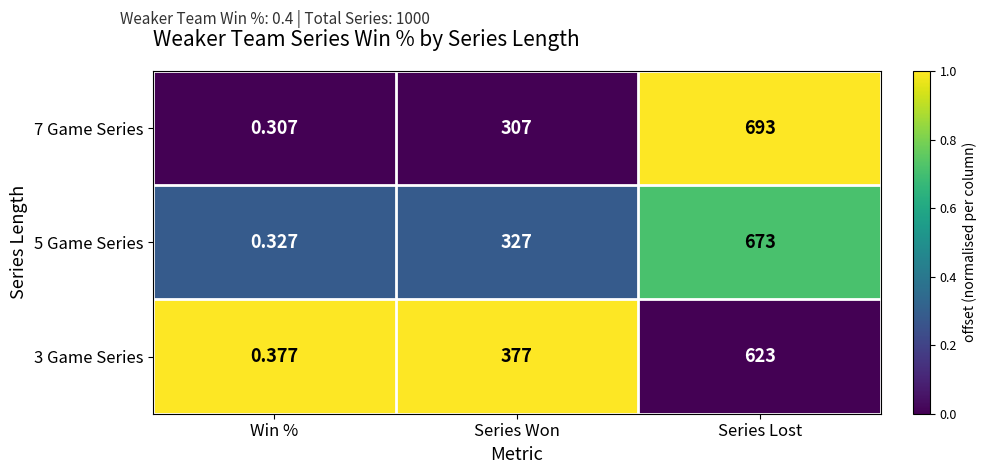

Count the number of categories in the chart.

3